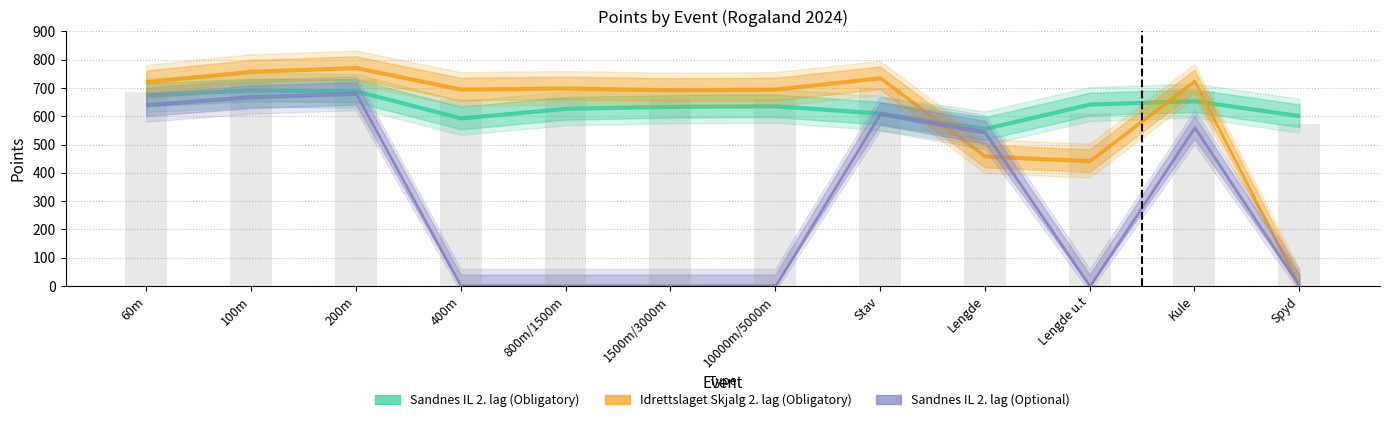

What is the label of the 7th bar from the left?

10000m/5000m